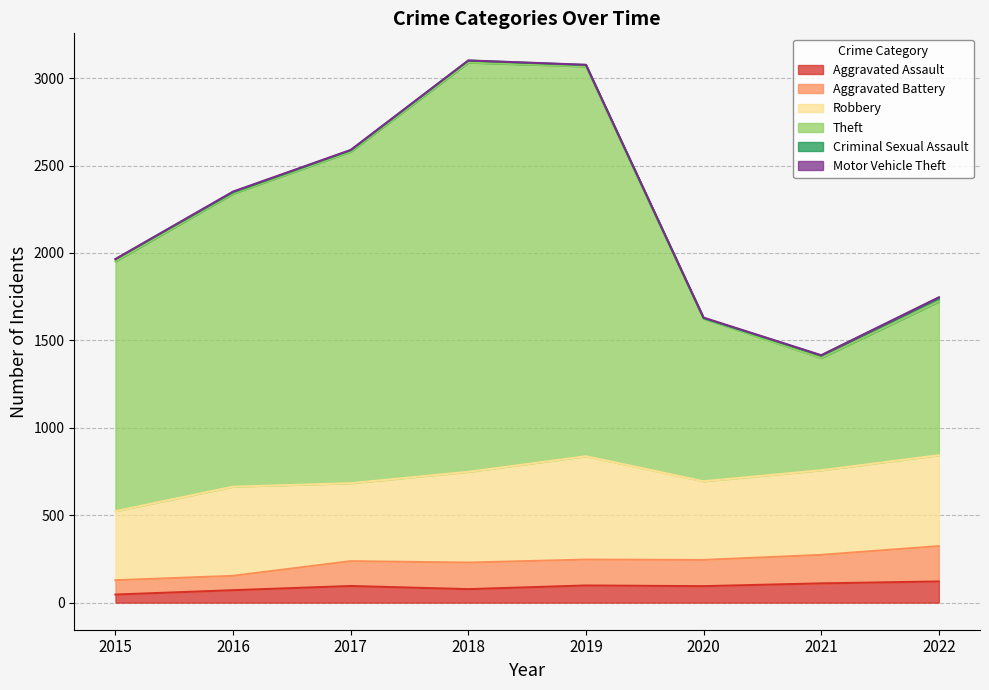

Does the chart have visible grid lines?

Yes